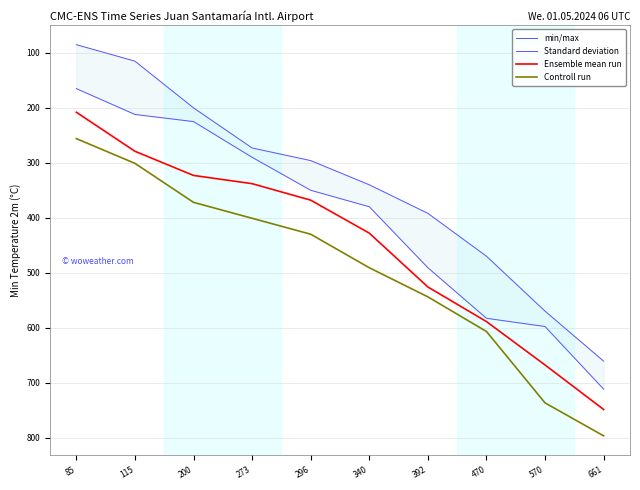

True or false: Ensemble mean run and Controll run cross at least once.

False